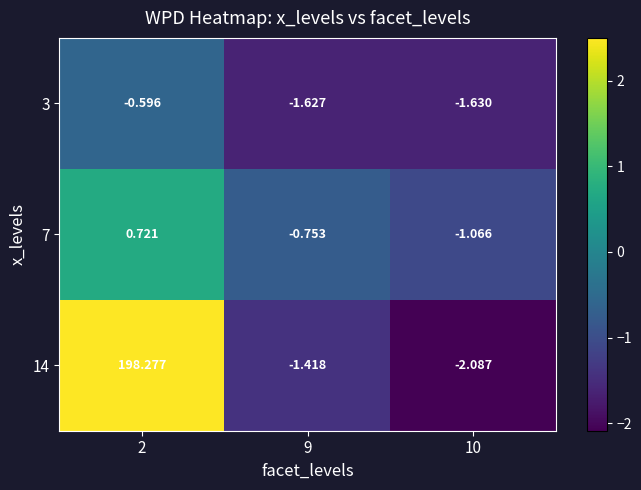

Reading left to right, list all the values displayed in this chart.

3: 2=-0.6	9=-1.6	10=-1.6
7: 2=0.7	9=-0.8	10=-1.1
14: 2=198.3	9=-1.4	10=-2.1